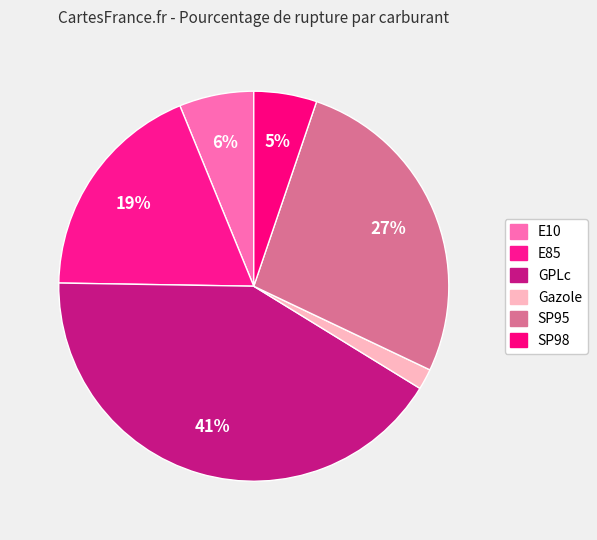

Combined, do E10 and SP95 account for over 50%?

No